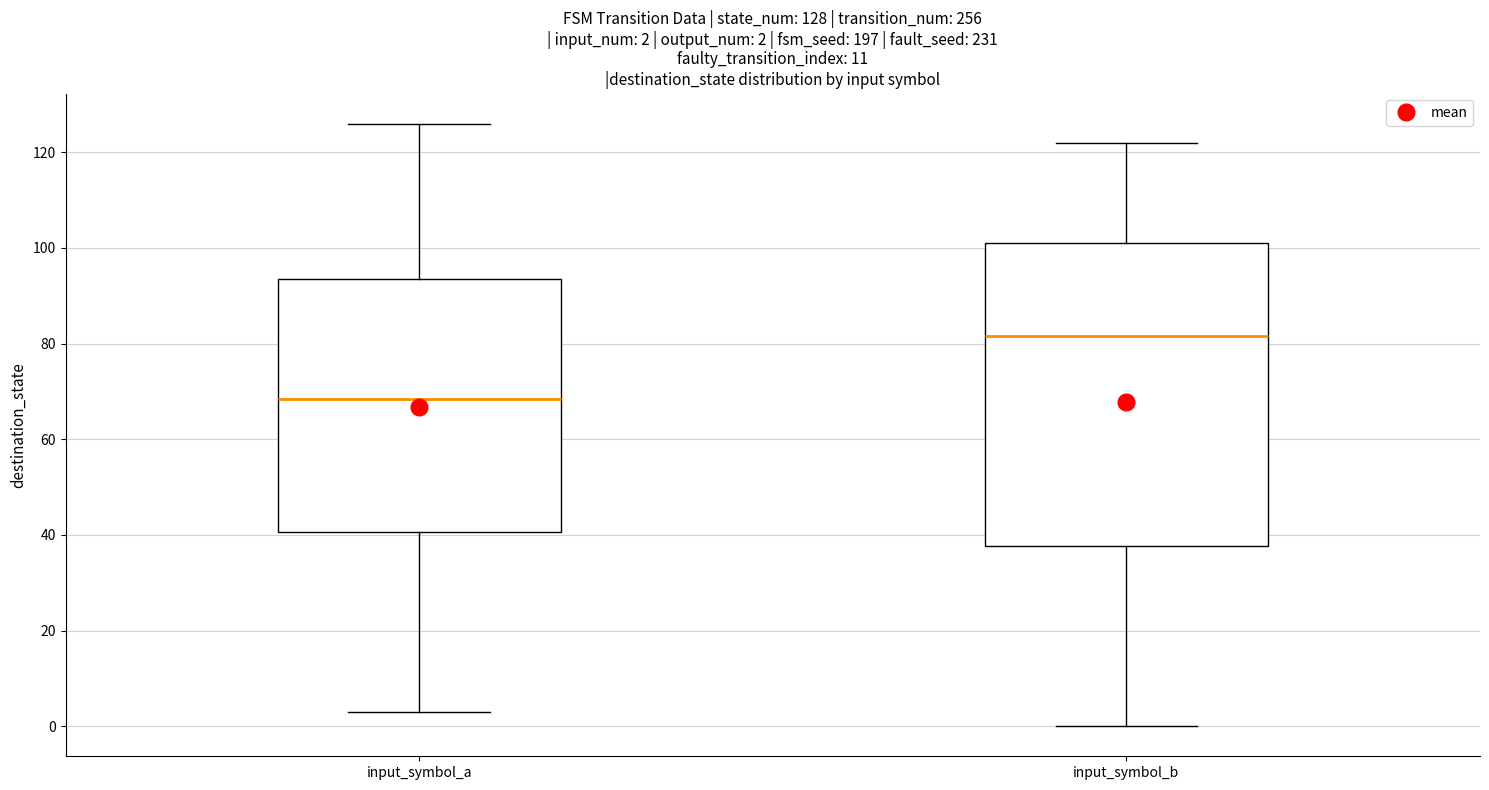

Which box is the tallest, from its lower edge to its upper edge?

input_symbol_b